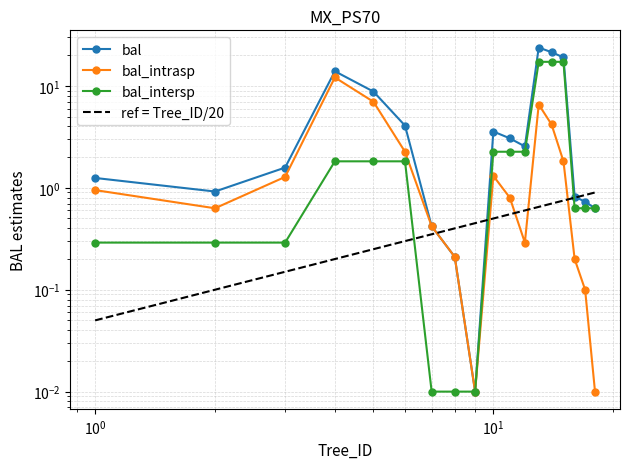

Reading left to right, what are all the values shown in this chart?

bal: 1.2	0.9	1.6	13.9	8.8	4.1	0.4	0.2	0.0	3.6	3.1	2.5	23.8	21.4	19.1	0.8	0.7	0.6
bal_intrasp: 0.9	0.6	1.3	12.1	7.0	2.3	0.4	0.2	0.0	1.3	0.8	0.3	6.6	4.2	1.8	0.2	0.1	0.0
bal_intersp: 0.3	0.3	0.3	1.8	1.8	1.8	0.0	0.0	0.0	2.3	2.3	2.3	17.2	17.2	17.2	0.6	0.6	0.6
ref = Tree_ID/20: 0.1	0.1	0.1	0.2	0.2	0.3	0.3	0.4	0.5	0.5	0.6	0.6	0.7	0.7	0.8	0.8	0.8	0.9